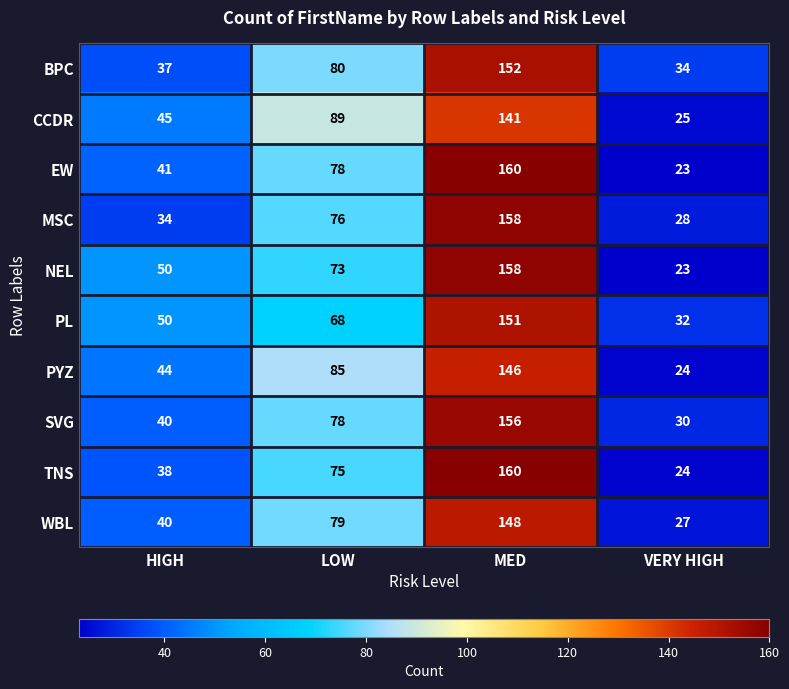

What value does the MSC series have at VERY HIGH?

28